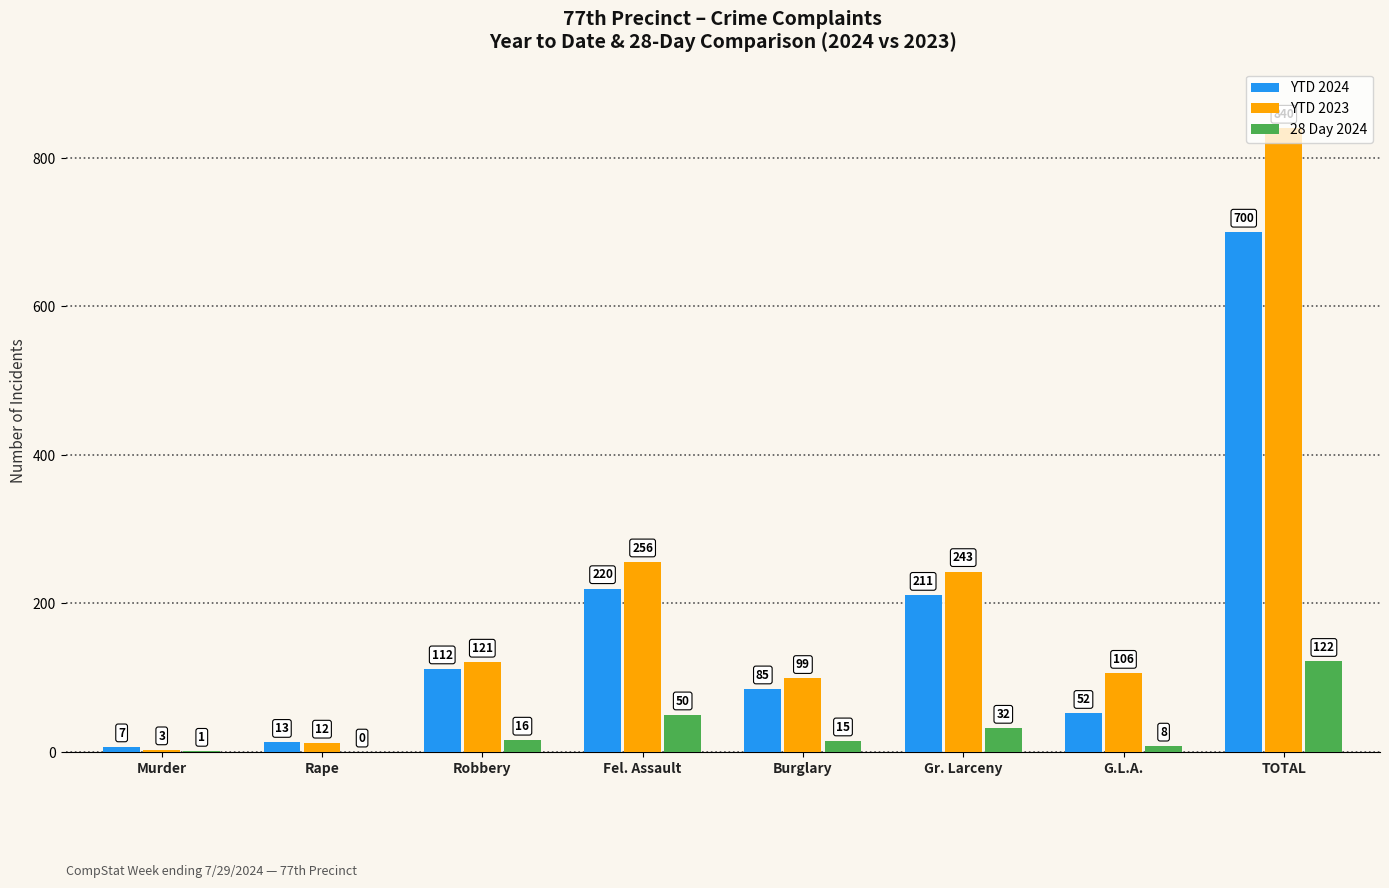

Reading left to right, extract all data points from this chart.

YTD 2024: 7	13	112	220	85	211	52	700
YTD 2023: 3	12	121	256	99	243	106	840
28 Day 2024: 1	0	16	50	15	32	8	122